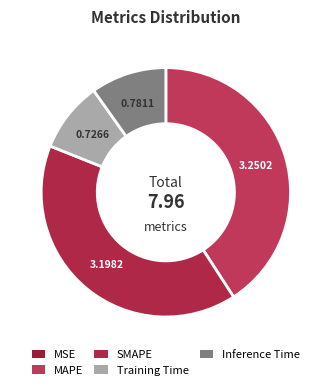

To the nearest percent, what is the difference between the MAPE and MSE slice percentages?

41%